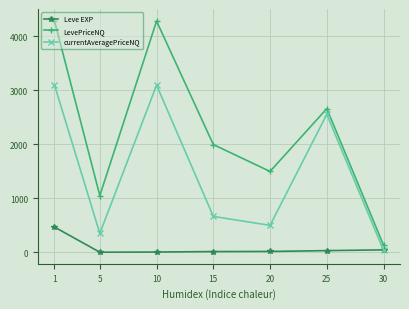

Count the number of data series in this chart.

3